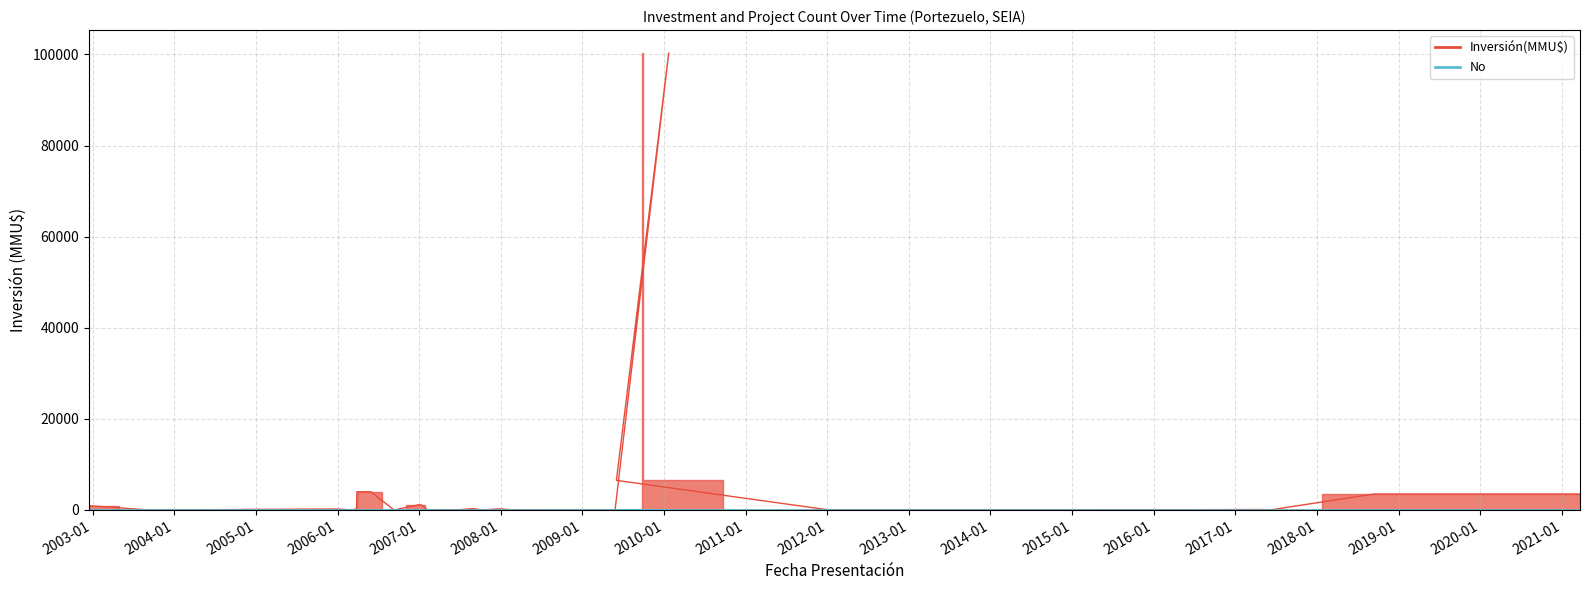

Where do Inversión(MMU$) and No first cross each other?

16/12/2002 and 09/09/2003